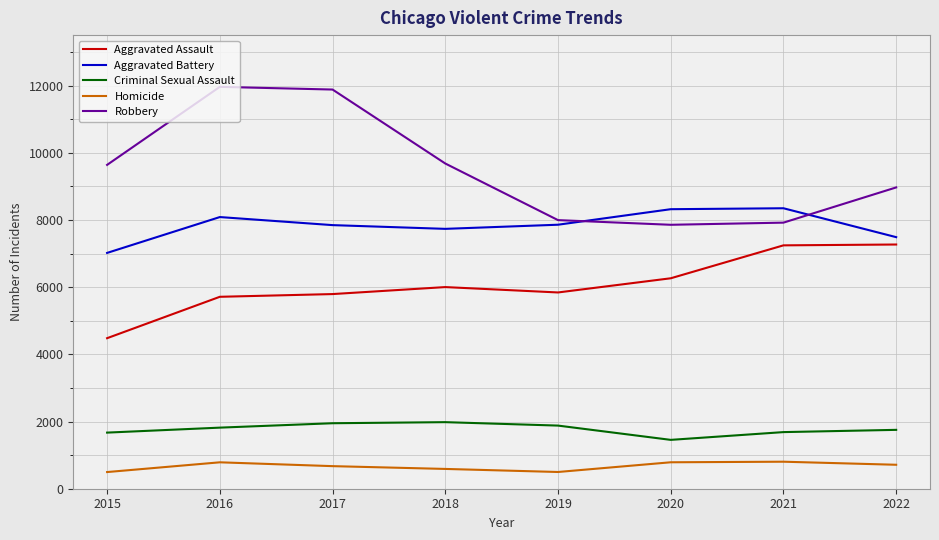

The Aggravated Assault series shows 6263 at 2020. True or false?

True